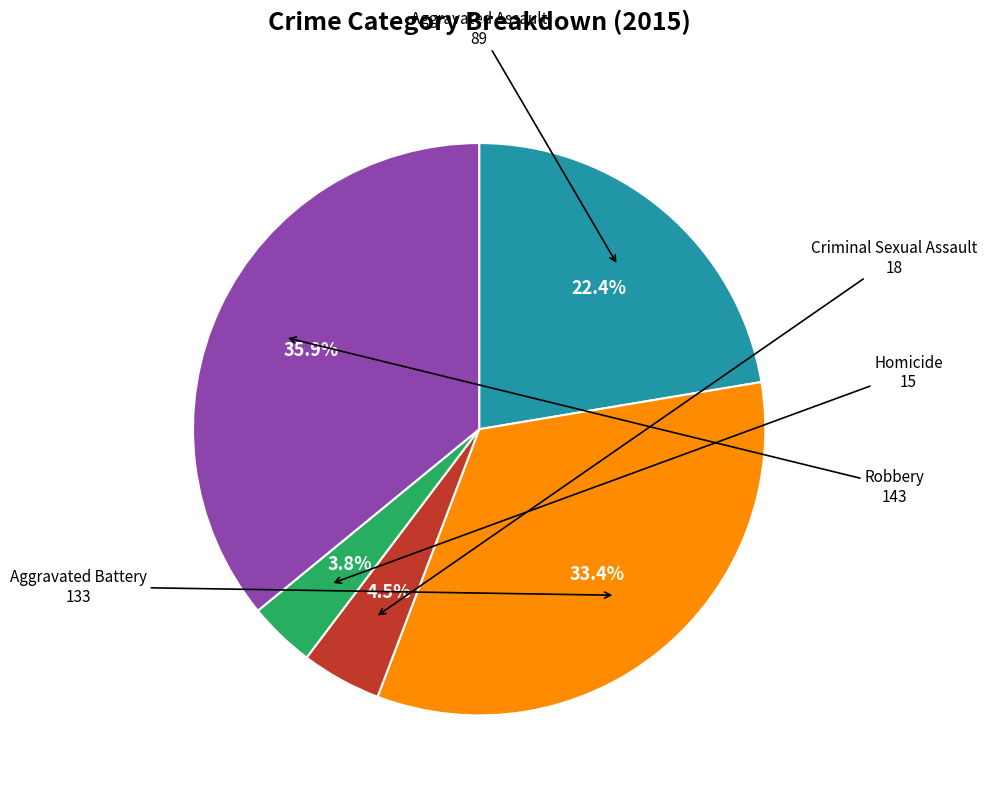

Is there any slice that represents more than half of the pie?

No